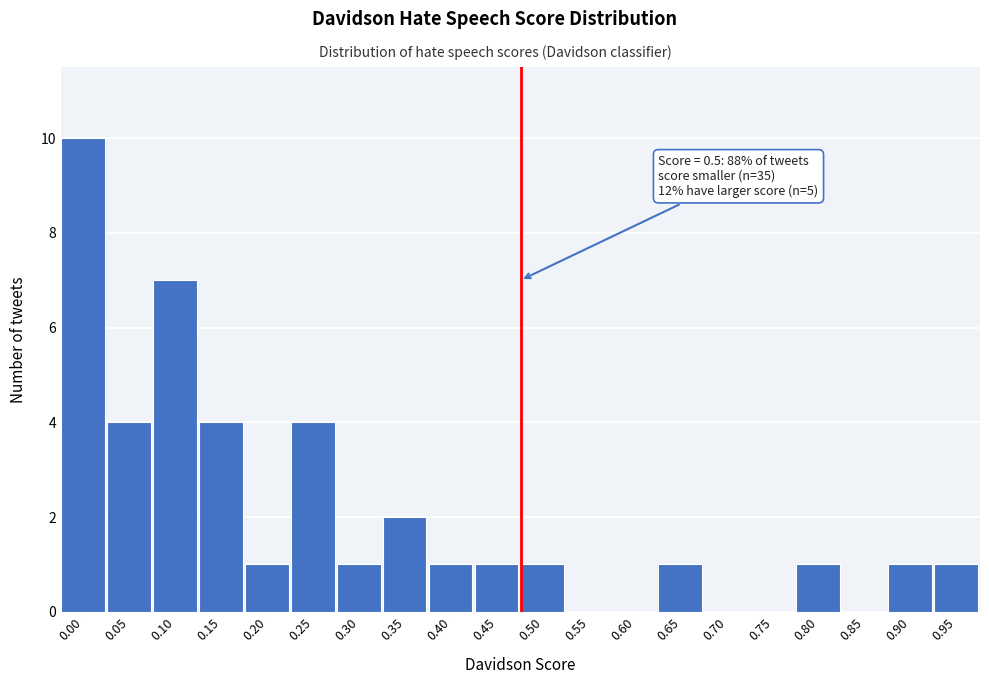

Reading left to right, extract all data points from this chart.

0.00=10	0.05=4	0.10=7	0.15=4	0.20=1	0.25=4	0.30=1	0.35=2	0.40=1	0.45=1	0.50=1	0.55=0	0.60=0	0.65=1	0.70=0	0.75=0	0.80=1	0.85=0	0.90=1	0.95=1